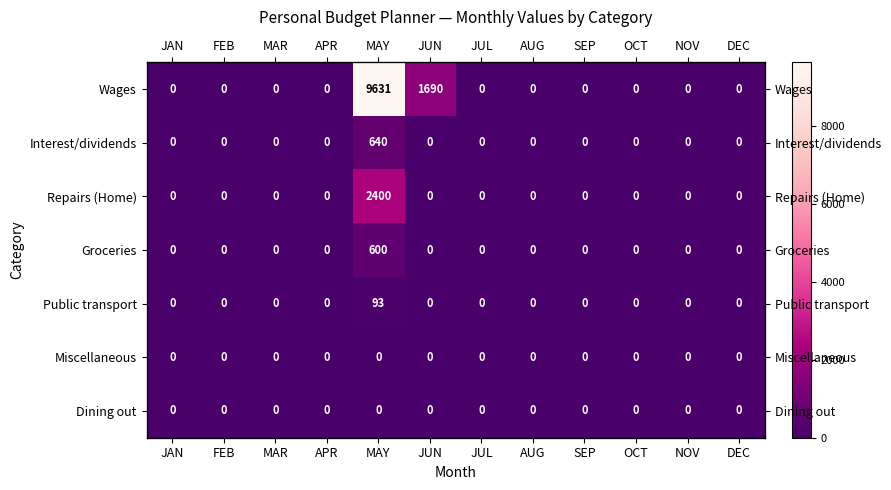

Which has a higher value, JAN or NOV?

JAN